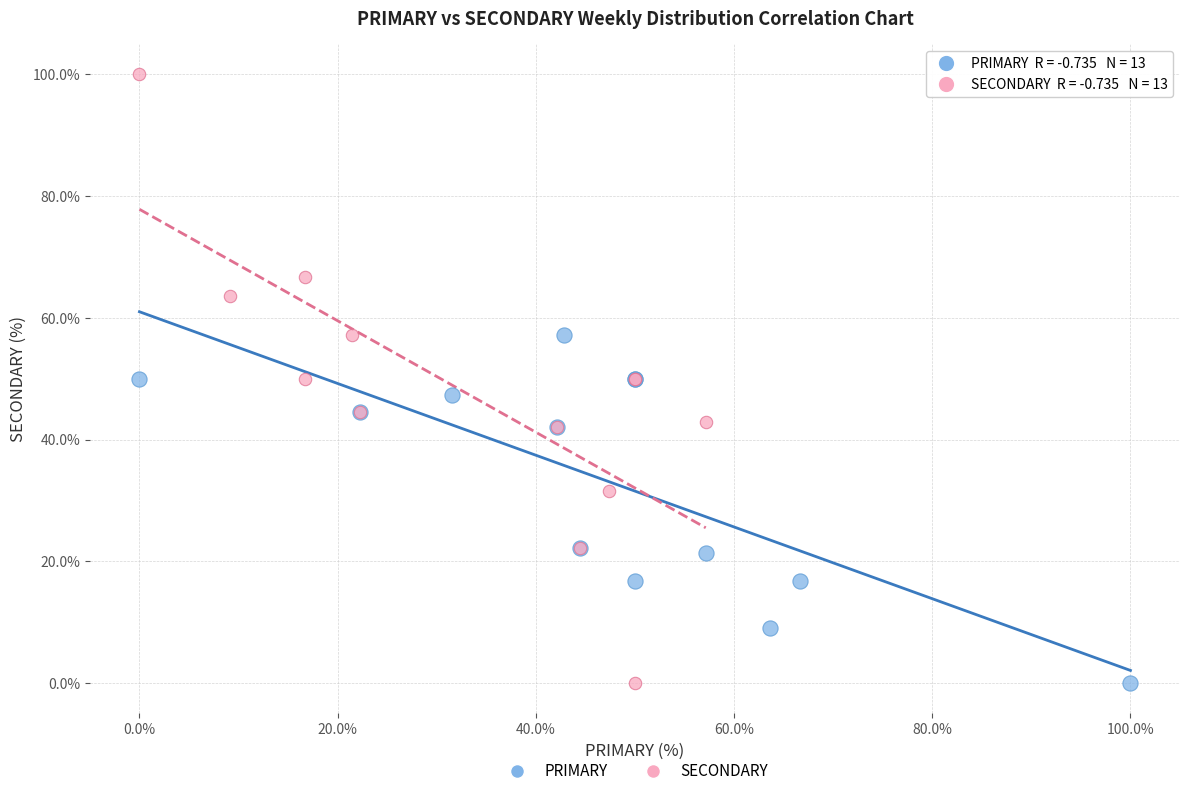

Which series reaches the maximum Y coordinate?

SECONDARY